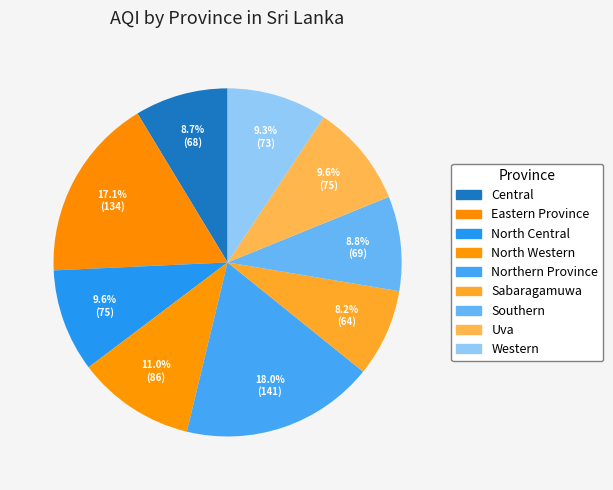

How many segments does this pie chart have?

9